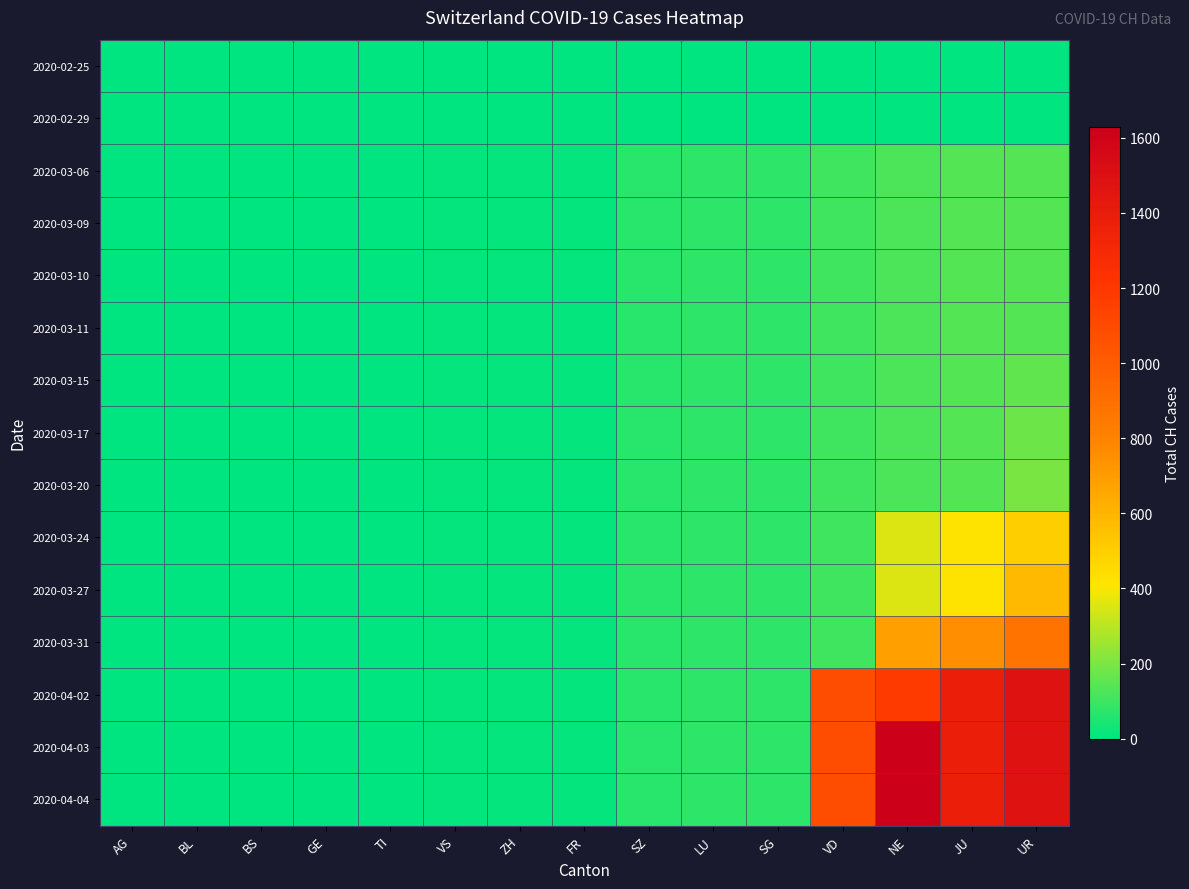

List the series in order of their peak value, lowest first.

2020-02-25, 2020-02-29, 2020-03-06, 2020-03-09, 2020-03-10, 2020-03-11, 2020-03-15, 2020-03-17, 2020-03-20, 2020-03-24, 2020-03-27, 2020-03-31, 2020-04-02, 2020-04-03, 2020-04-04